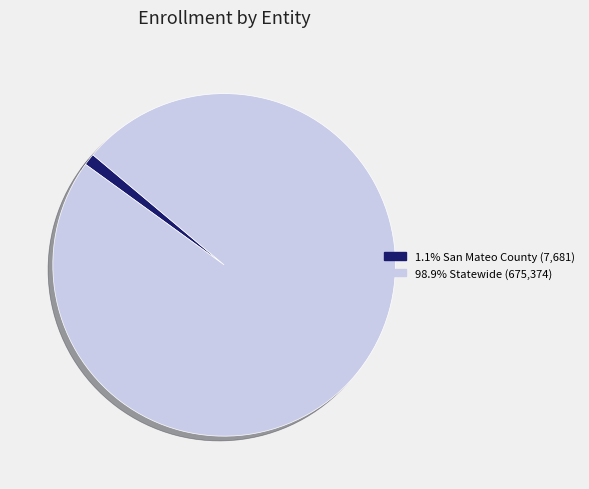

How many segments does this pie chart have?

2